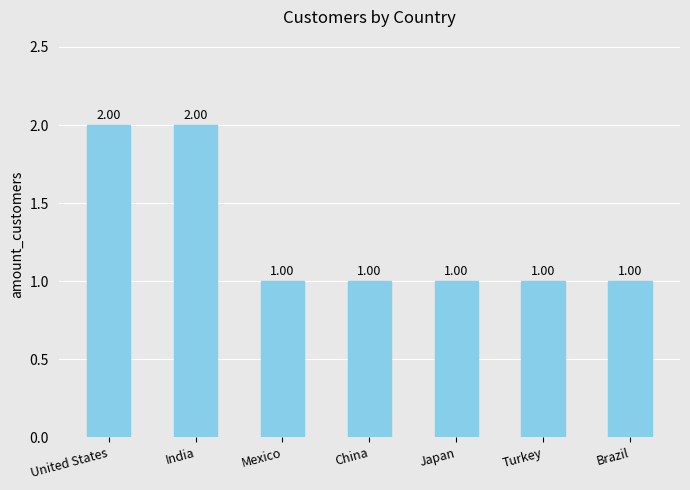

Reading right to left, list all the values displayed in this chart.

1	1	1	1	1	2	2